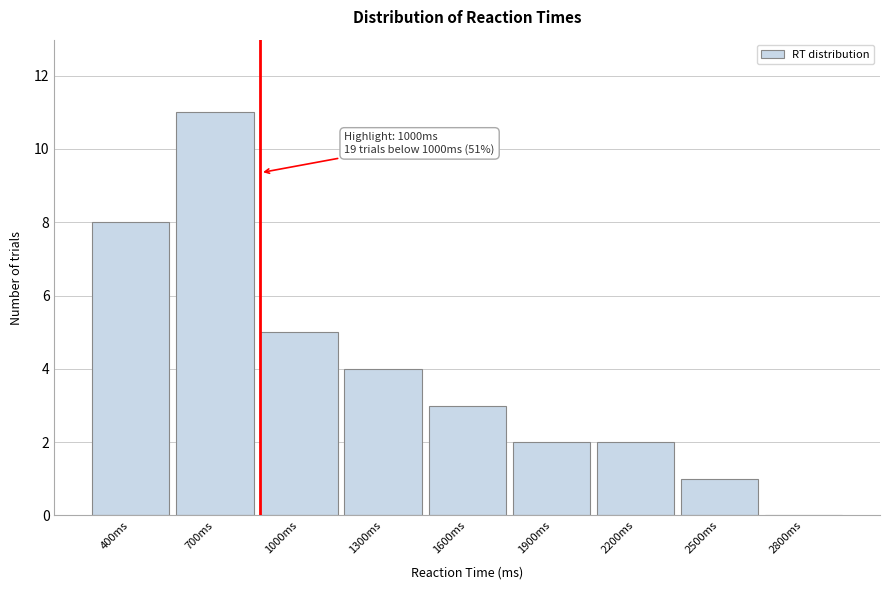

Reading right to left, transcribe all the data shown in this chart.

2800ms=0	2500ms=1	2200ms=2	1900ms=2	1600ms=3	1300ms=4	1000ms=5	700ms=11	400ms=8